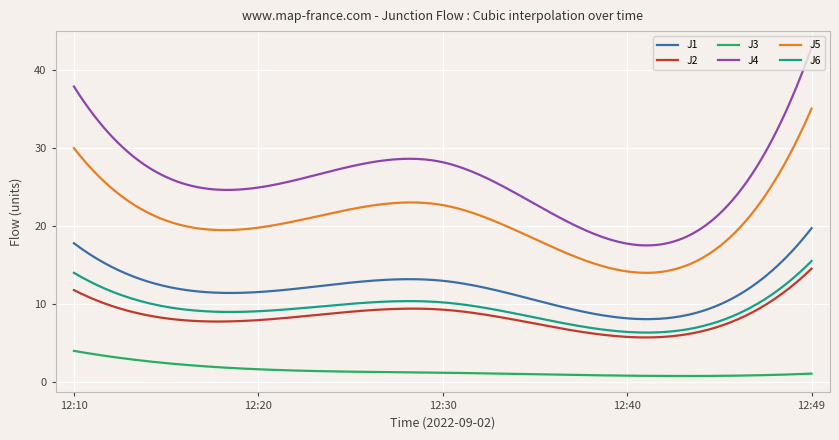

True or false: J3 and J2 cross at least once.

False